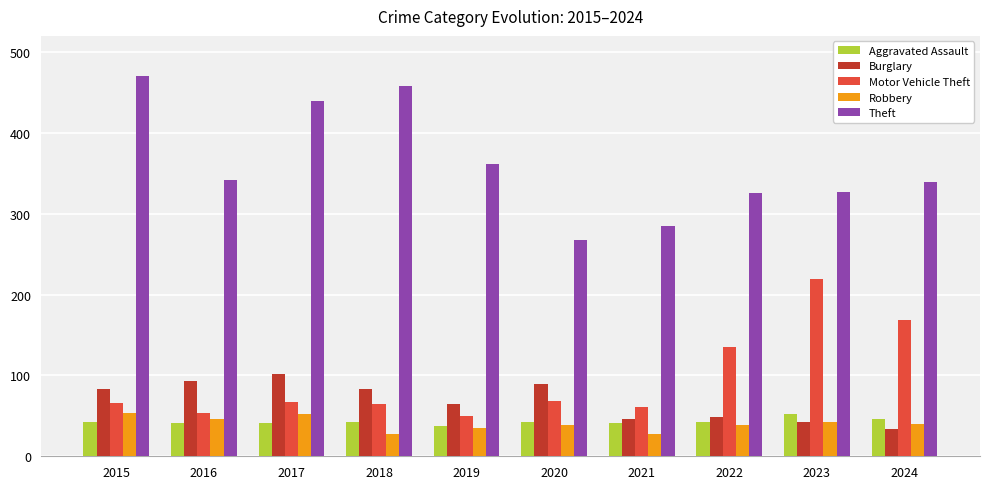

What is the difference between the maximum and second lowest values in the Motor Vehicle Theft series?

165